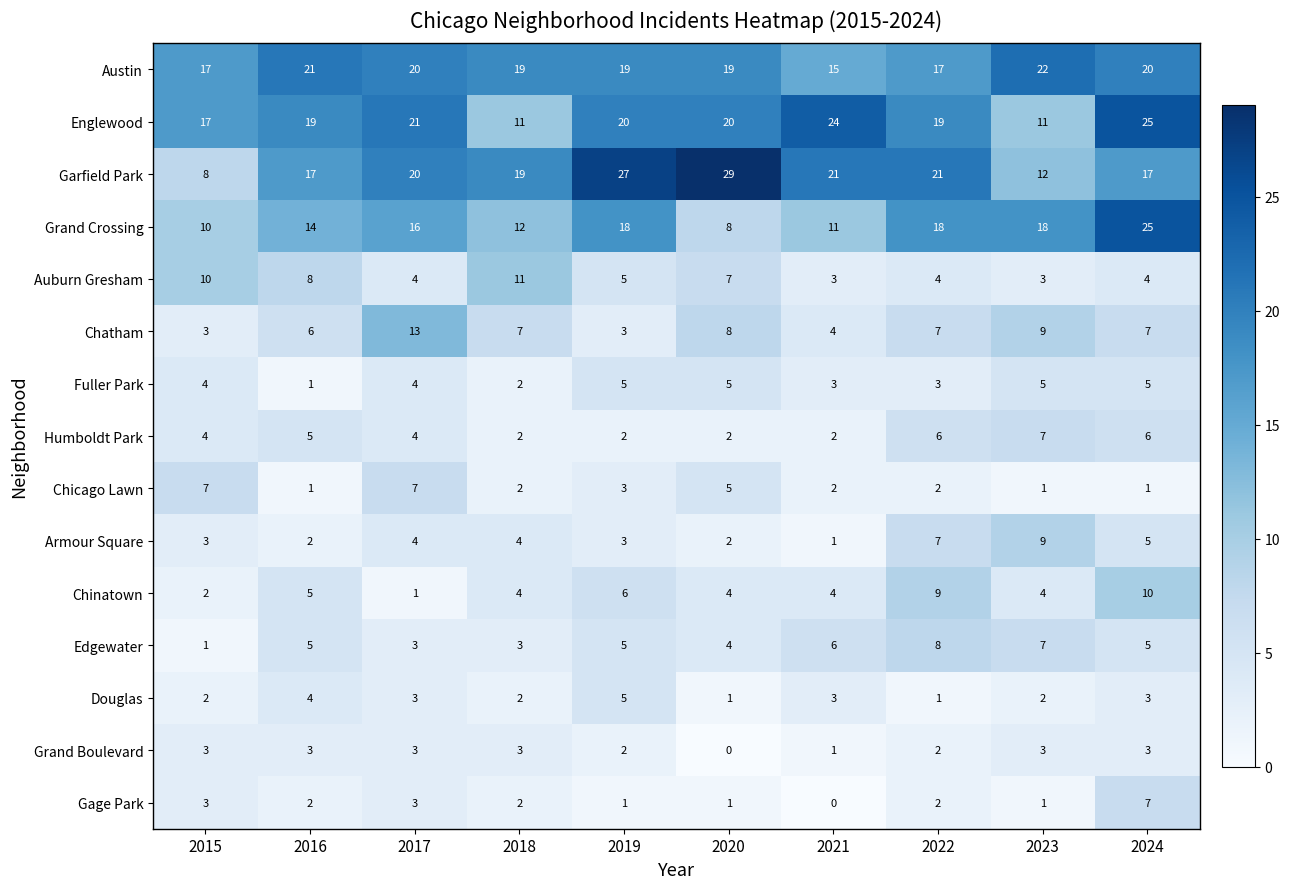

How many series are shown in this chart?

15